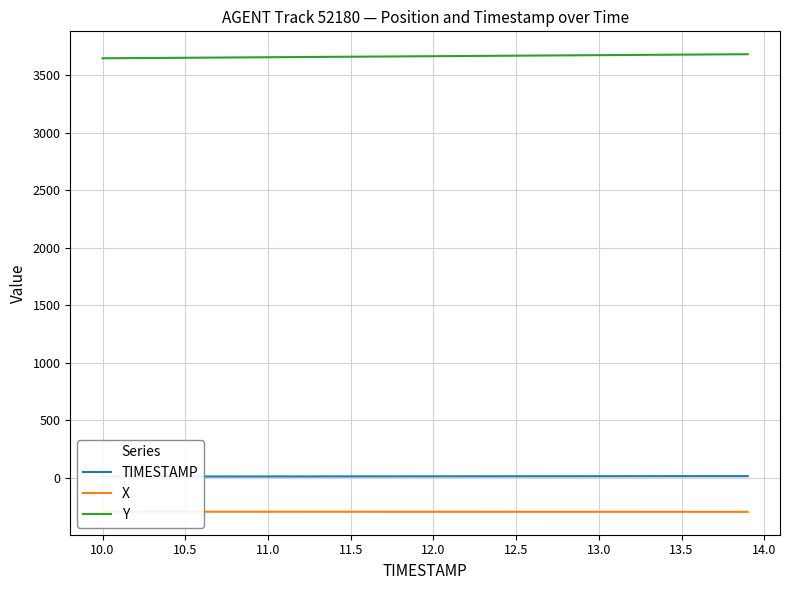

What is the lowest value of the Y series?

3648.0